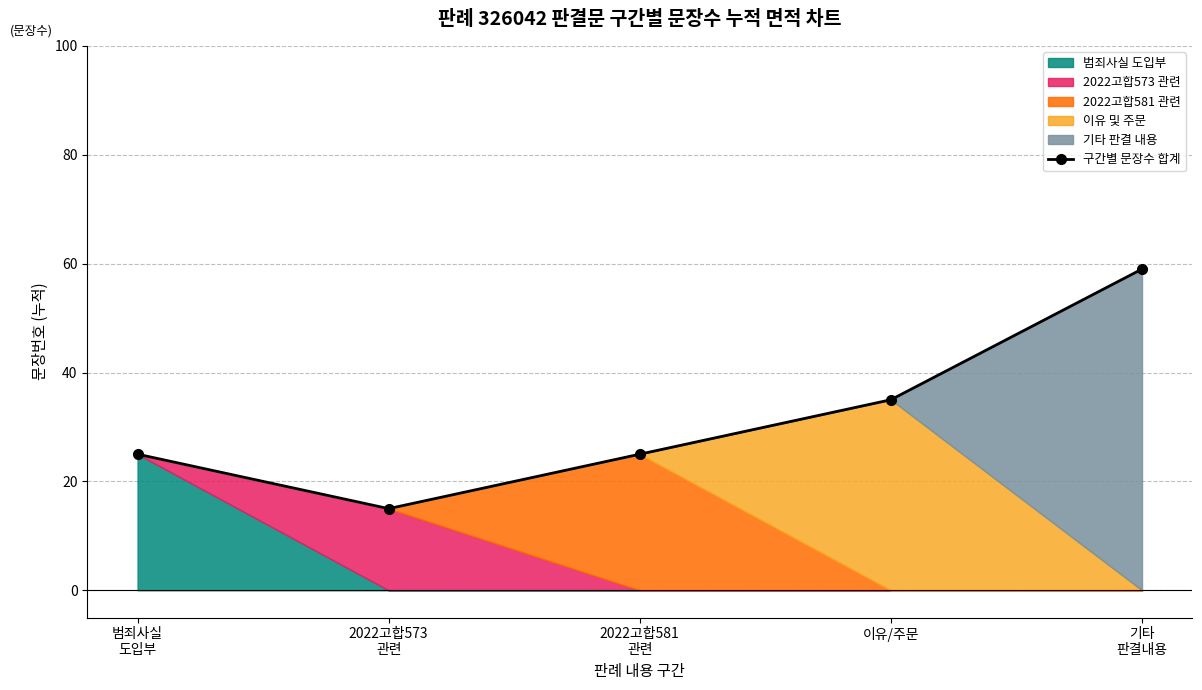

Where is the data nearest to the value 37?

이유/주문